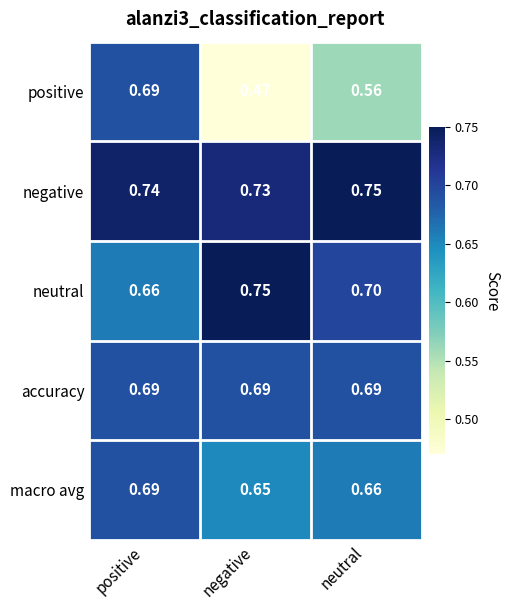

What is the difference between the highest and lowest values at neutral?

0.2